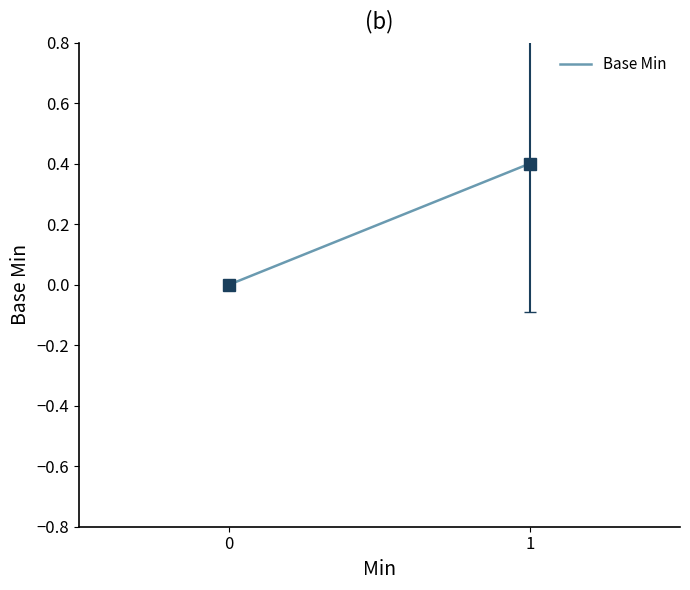

List the labels in order of value, smallest first.

0, 1